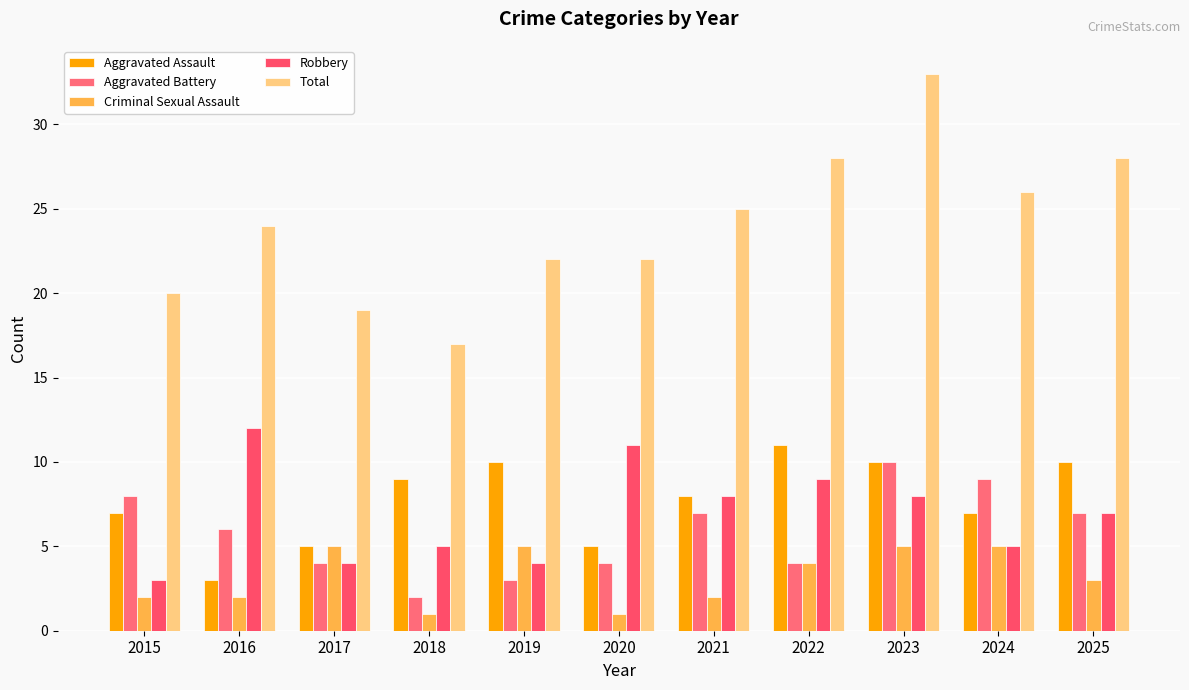

Count the Aggravated Assault values in the range 5 to 10.

9